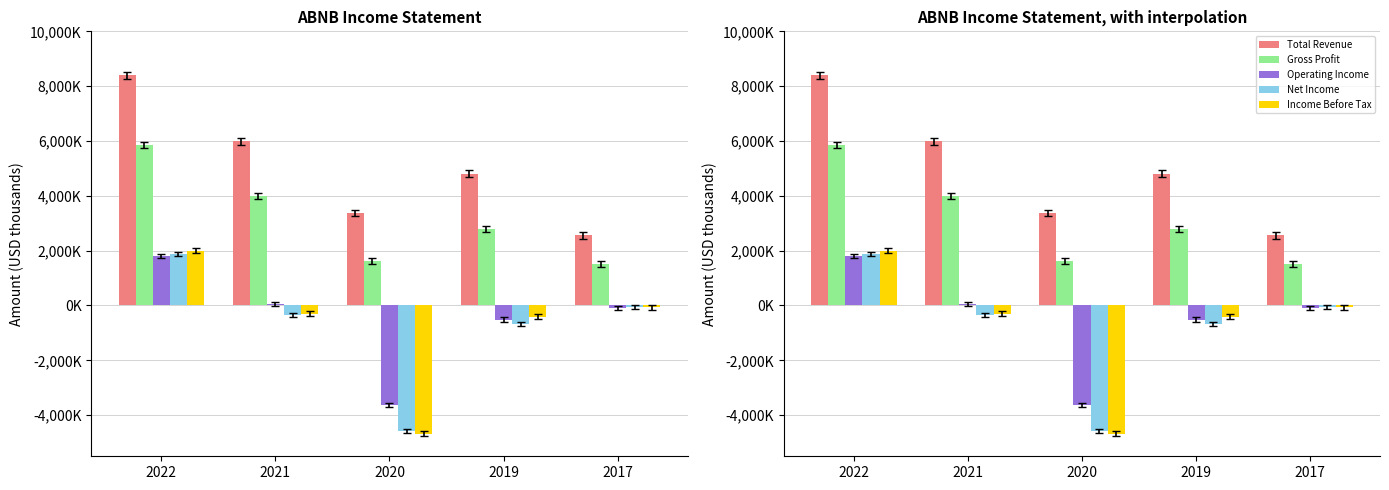

What is the minimum value for Net Income?

-4584700